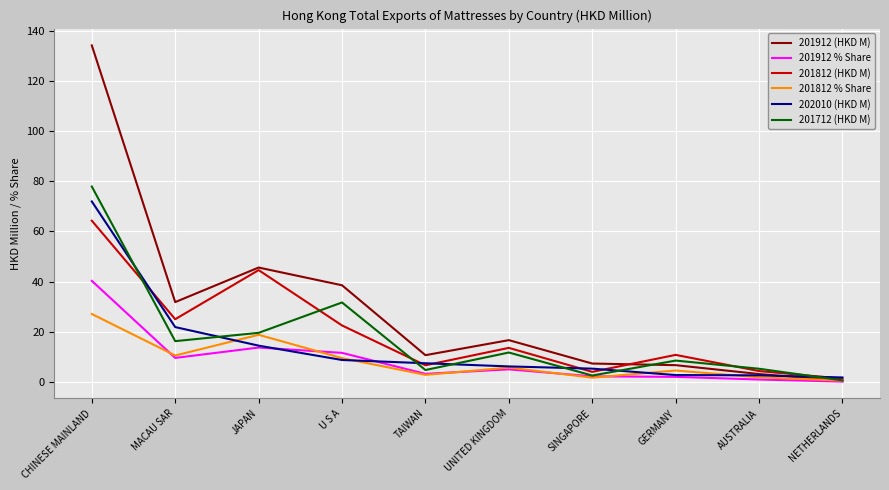

True or false: 201912 (HKD M) has a value of 134.2 at CHINESE MAINLAND.

True